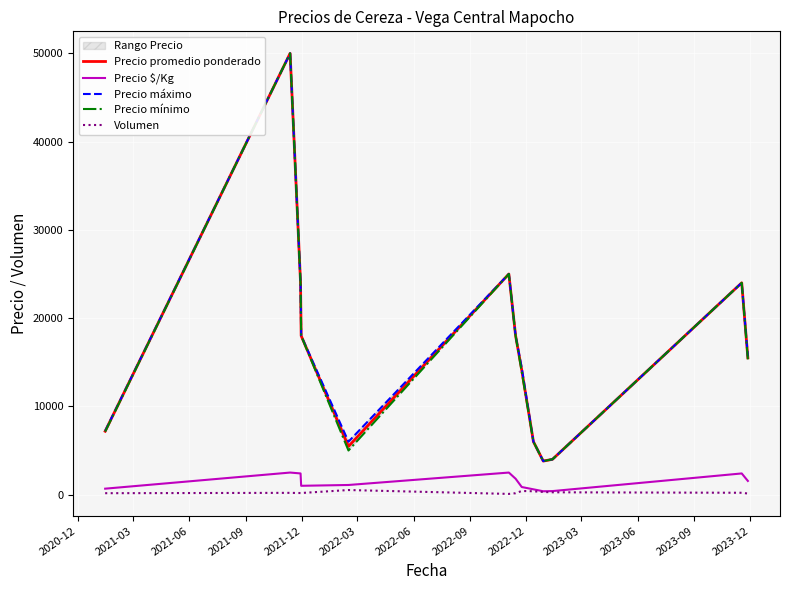

Reading left to right, what are all the values shown in this chart?

Precio promedio ponderado: 7182.0	50000.0	24000.0	18000.0	5462.0	25000.0	18000.0	14107.8	6000.0	3800.0	4000.0	24000.0	15500.0
Precio $/Kg: 674.0	2500.0	2400.0	1000.0	1092.0	2500.0	1800.0	861.5	600.0	380.0	400.0	2400.0	1550.0
Precio máximo: 7214.3	50000.0	24000.0	18000.0	6000.0	25000.0	18000.0	14350.0	6000.0	3800.0	4000.0	24000.0	15666.7
Precio mínimo: 7142.9	50000.0	24000.0	18000.0	5000.0	25000.0	18000.0	13900.0	6000.0	3800.0	4000.0	24000.0	15333.3
Volumen: 162.1	200.0	180.0	182.5	520.0	80.0	160.0	412.5	380.0	298.0	263.3	210.0	123.3